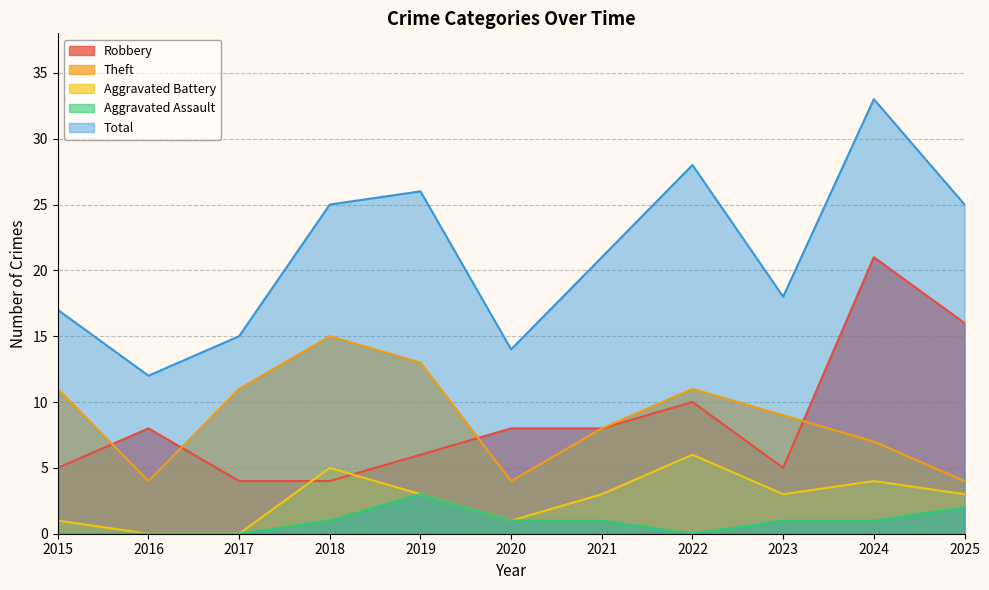

True or false: Aggravated Battery has a value of 3 at 2019.

True